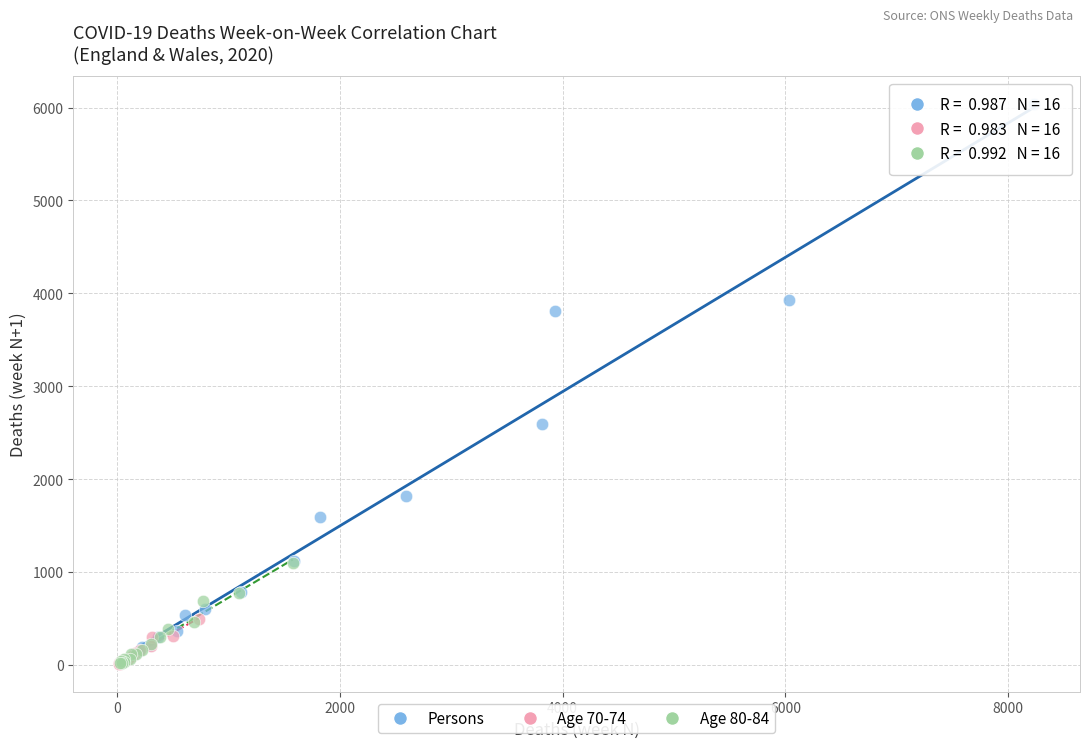

Which series has the widest spread of Y values?

Persons